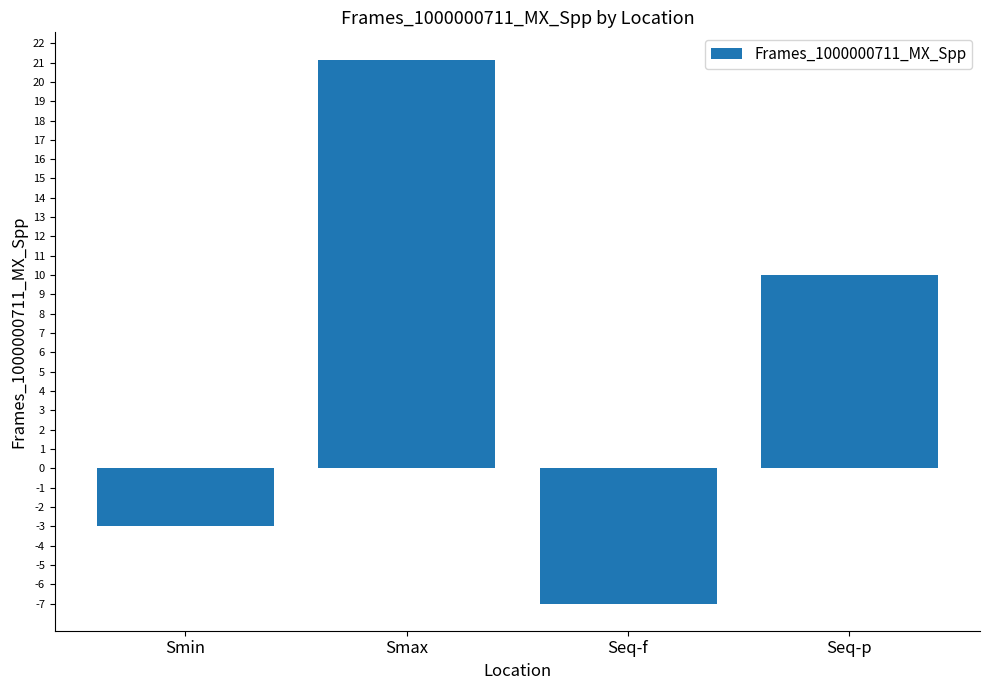

Which has a higher value, Smin or Smax?

Smax